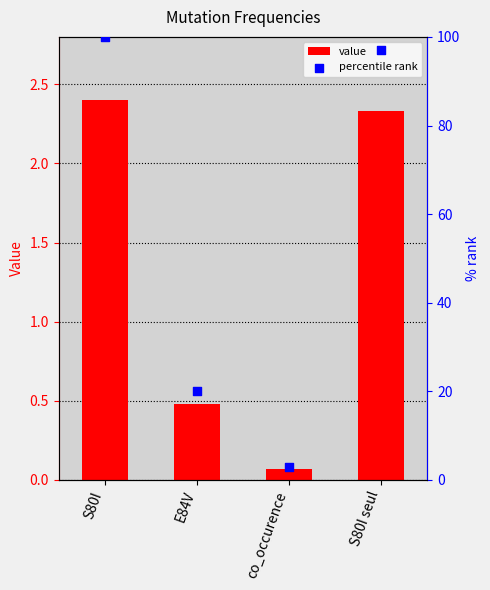

At how many categories does at least one series exceed 37?

2